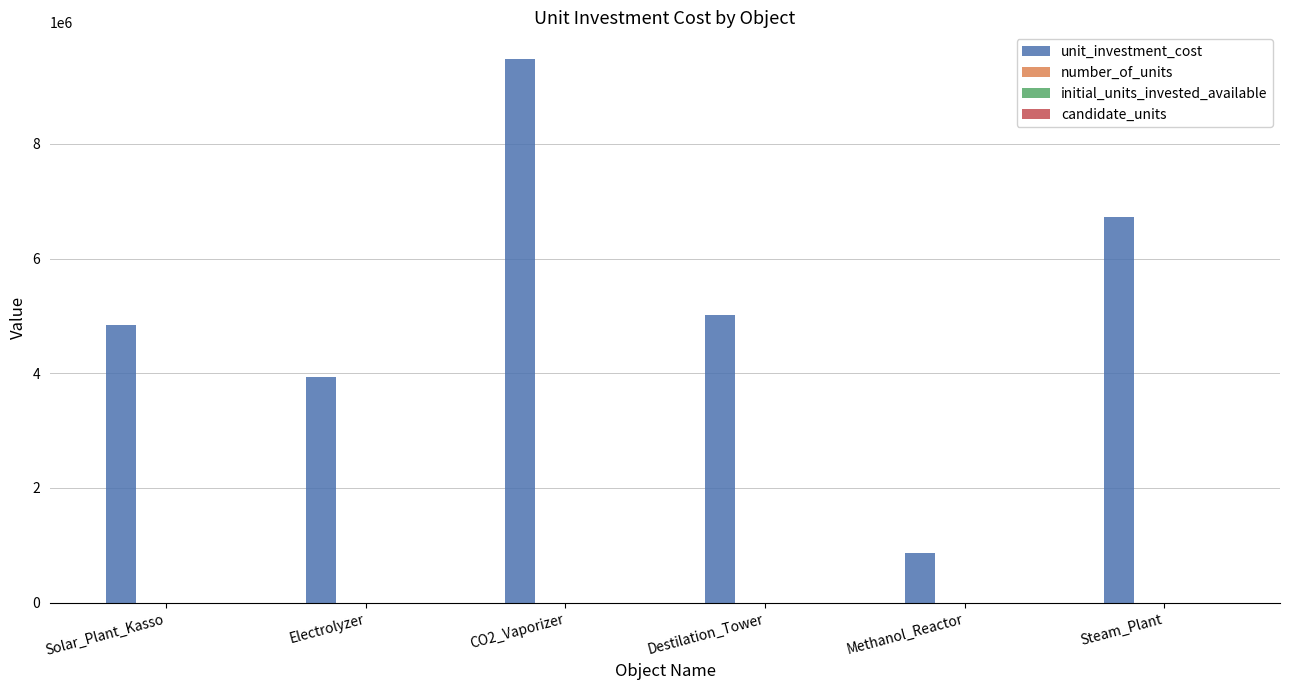

What is the total value across all series at Destilation_Tower?

5012896.2